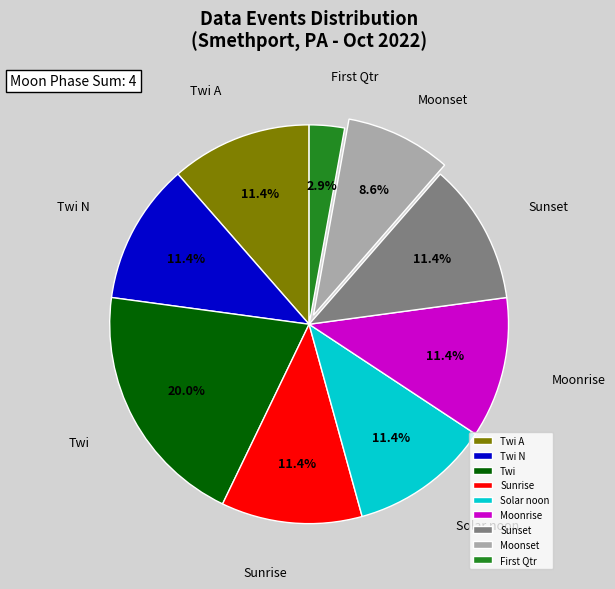

Combined, what portion of the pie is Twi and Sunset?

31.4%